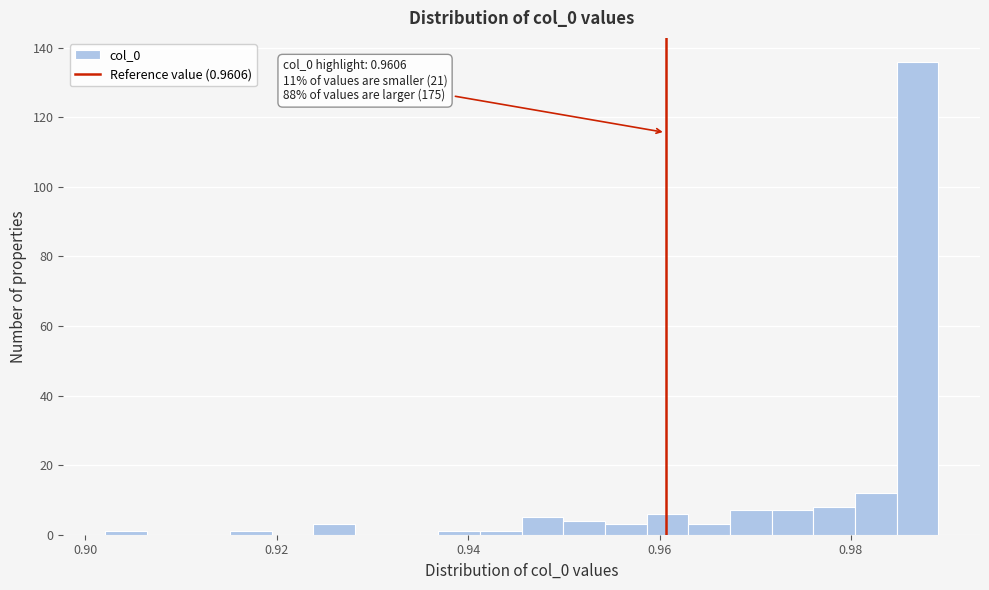

Read against the x-axis, roughly where is the centre of the tallest bar?

0.986